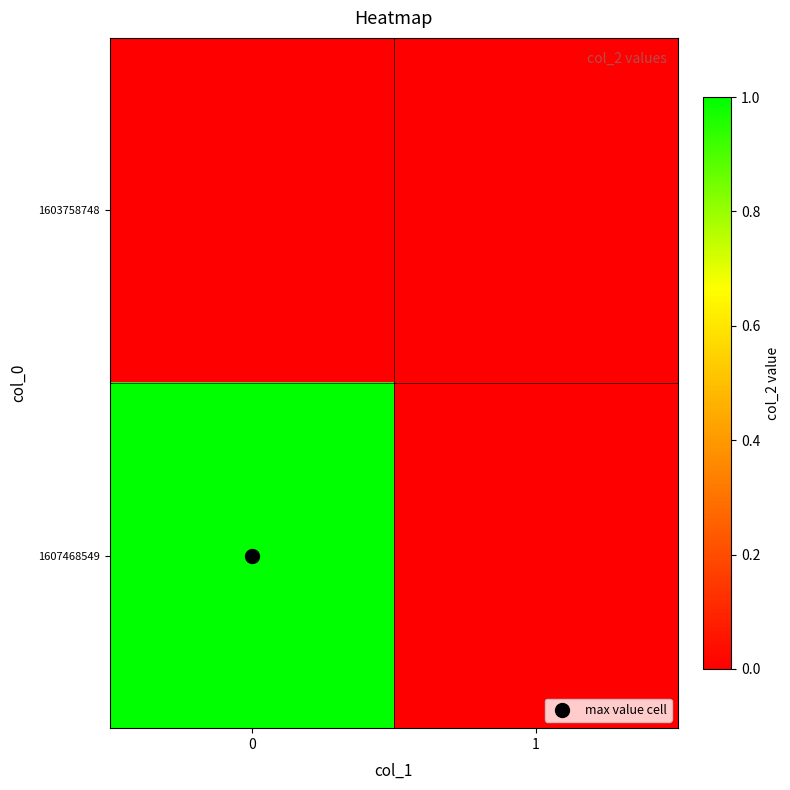

Reading right to left, what are all the values shown in this chart?

1603758748: 1=0	0=0
1607468549: 1=0	0=1